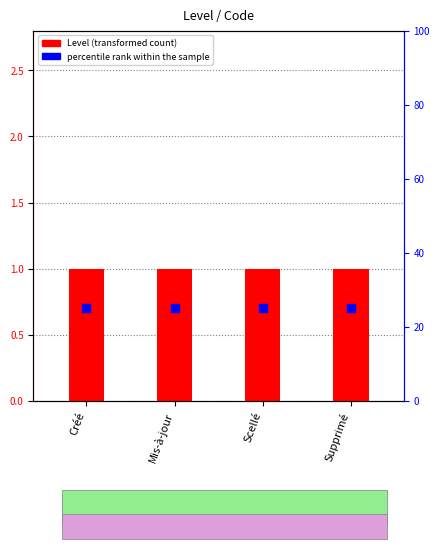

Which series has the largest total across all categories?

percentile rank within the sample